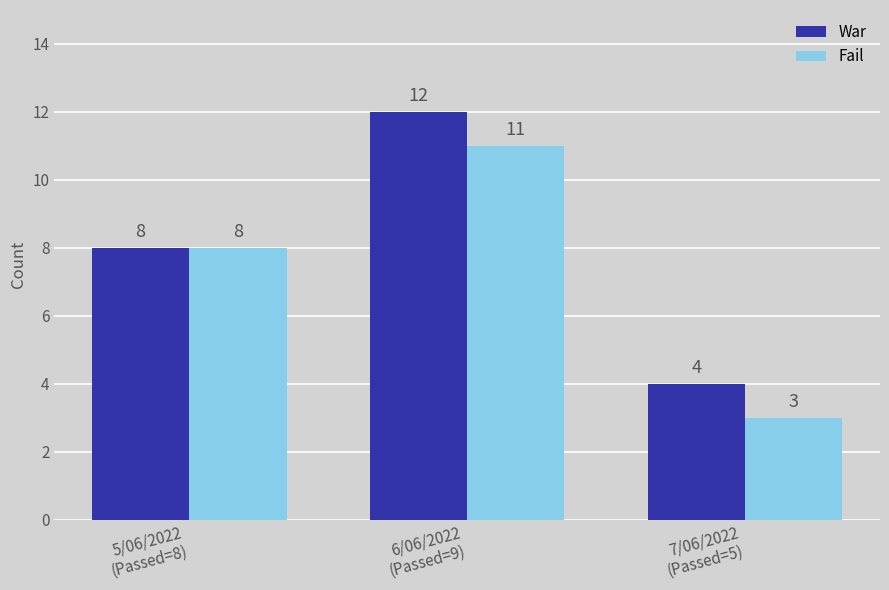

How many bars are there in each group?

2